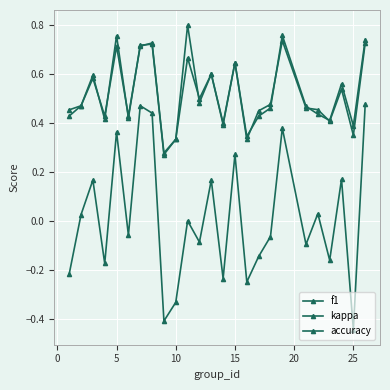

What is the value of the kappa point at the 7th from the left?

0.5